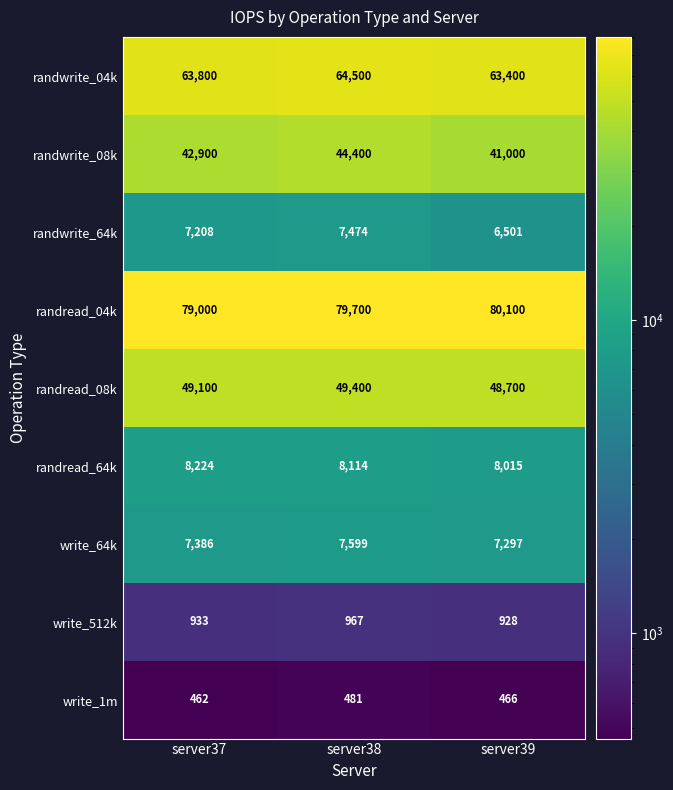

How many values in the randwrite_04k series are below 63800?

1